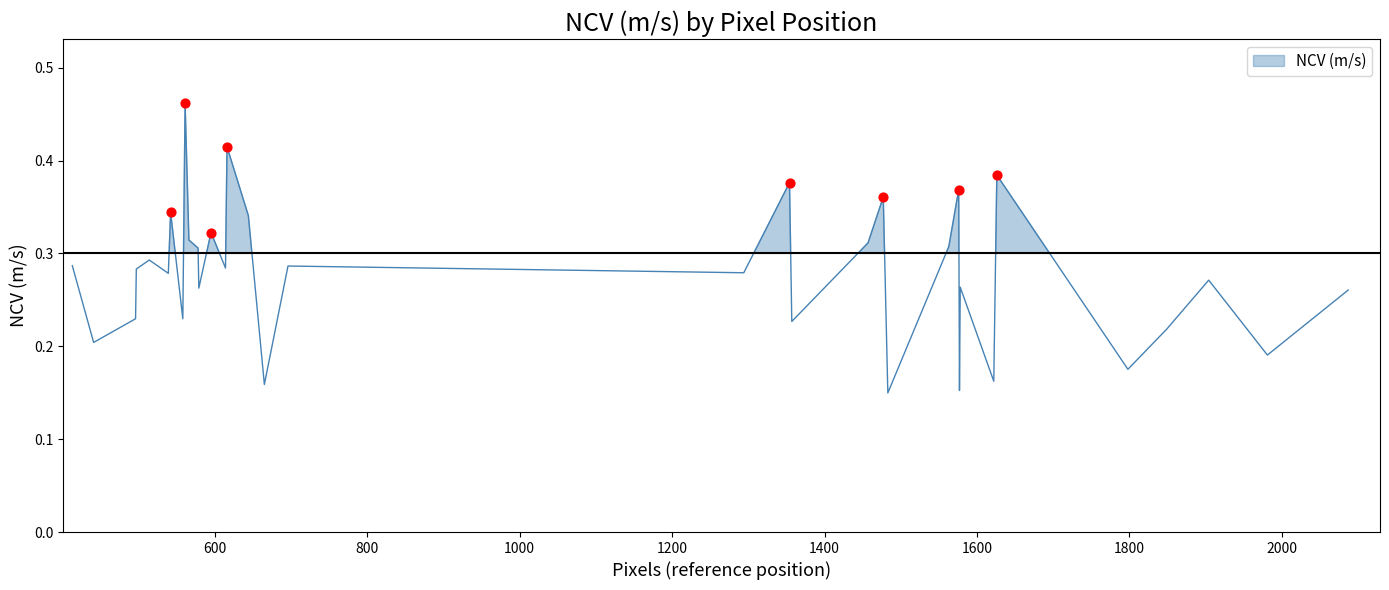

What is the change in value from 496 to 1622?

-0.1